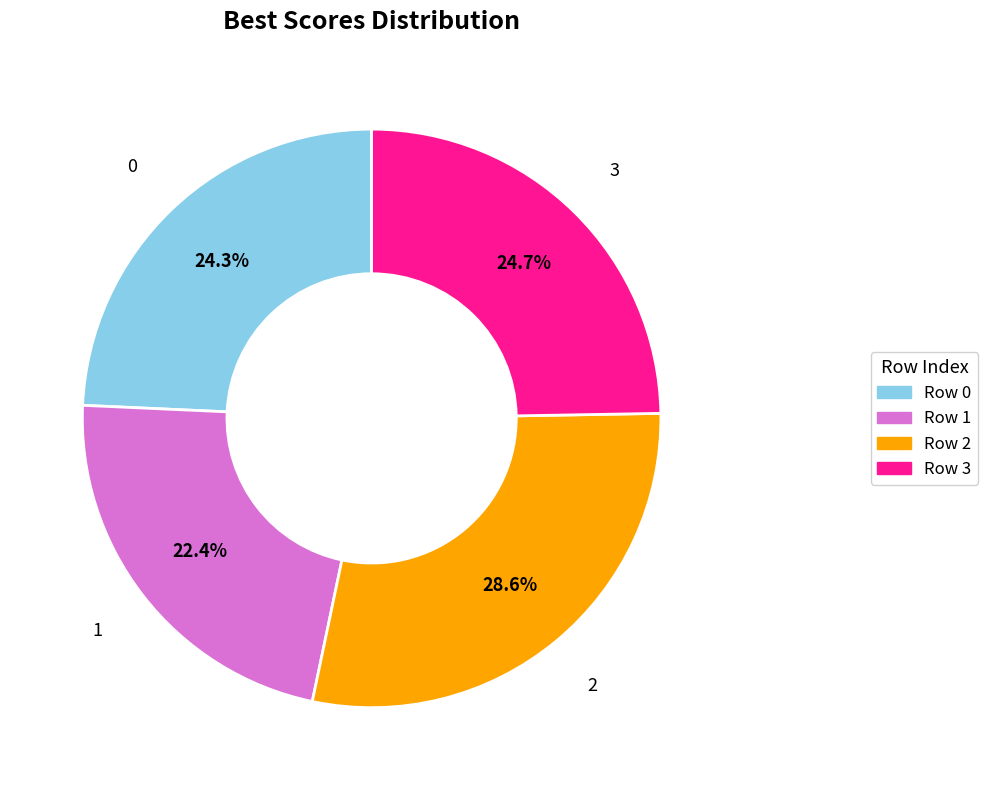

How many segments does this pie chart have?

4